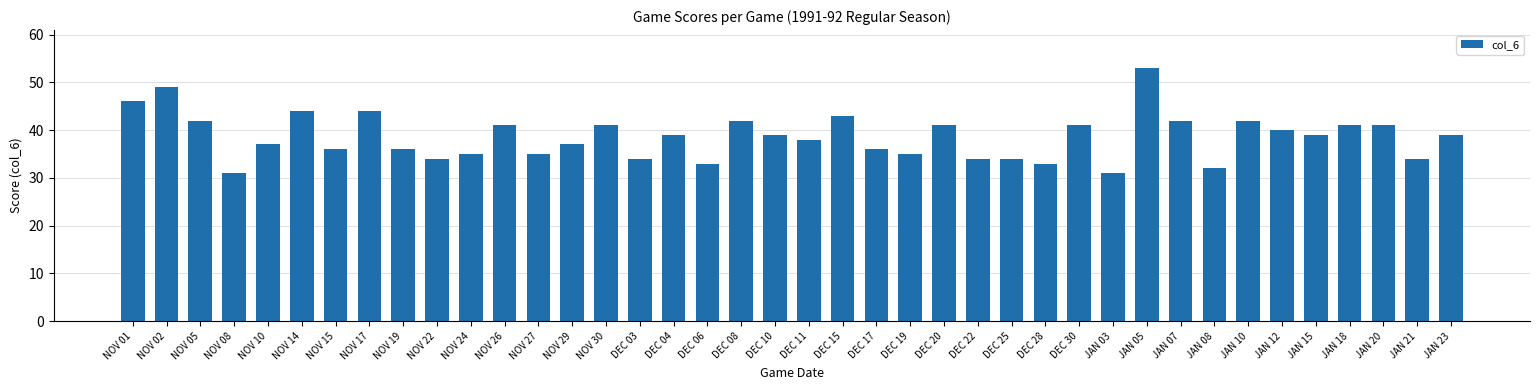

What position from the right is NOV 22?

31